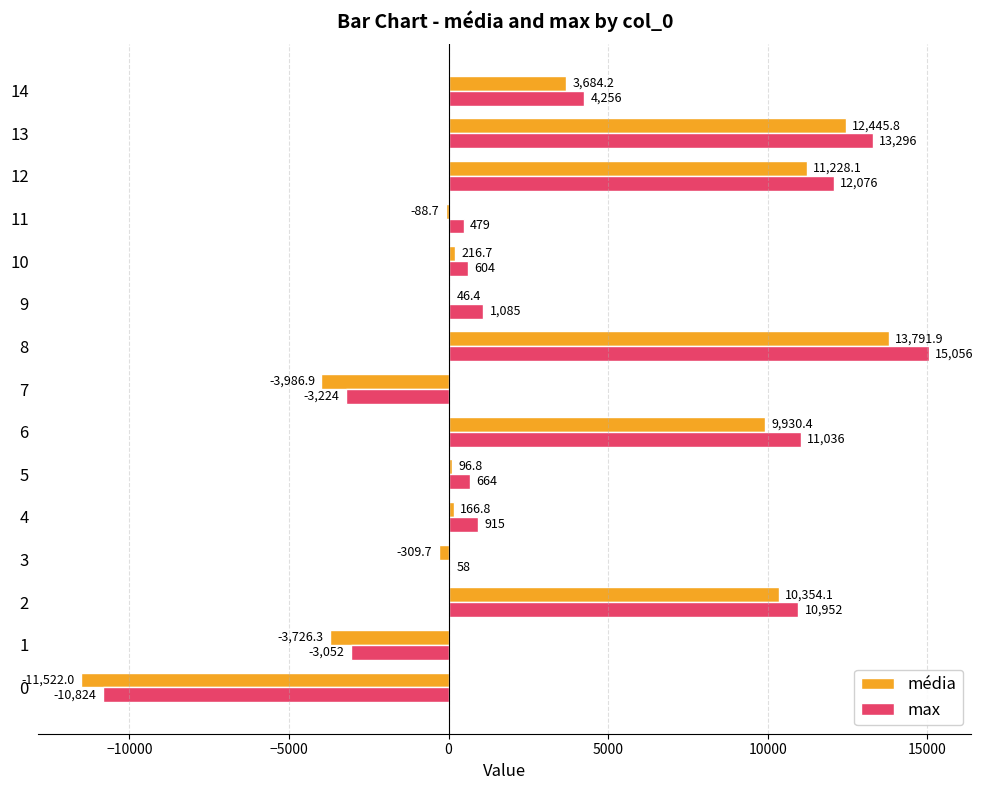

What is the average value of the média series?

2821.8